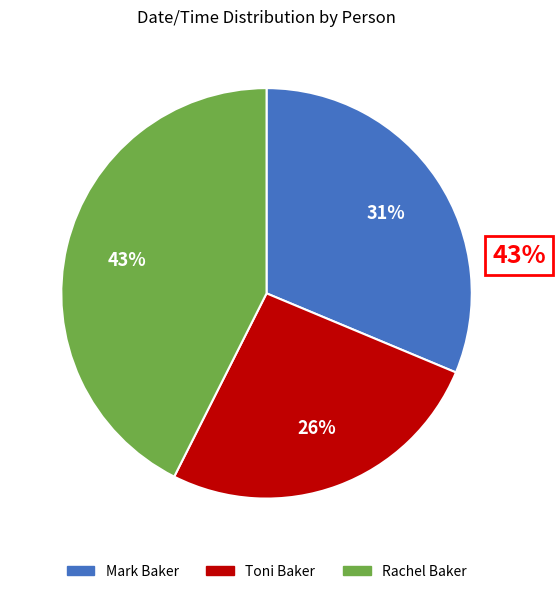

Which category has the biggest portion of the pie?

Rachel Baker